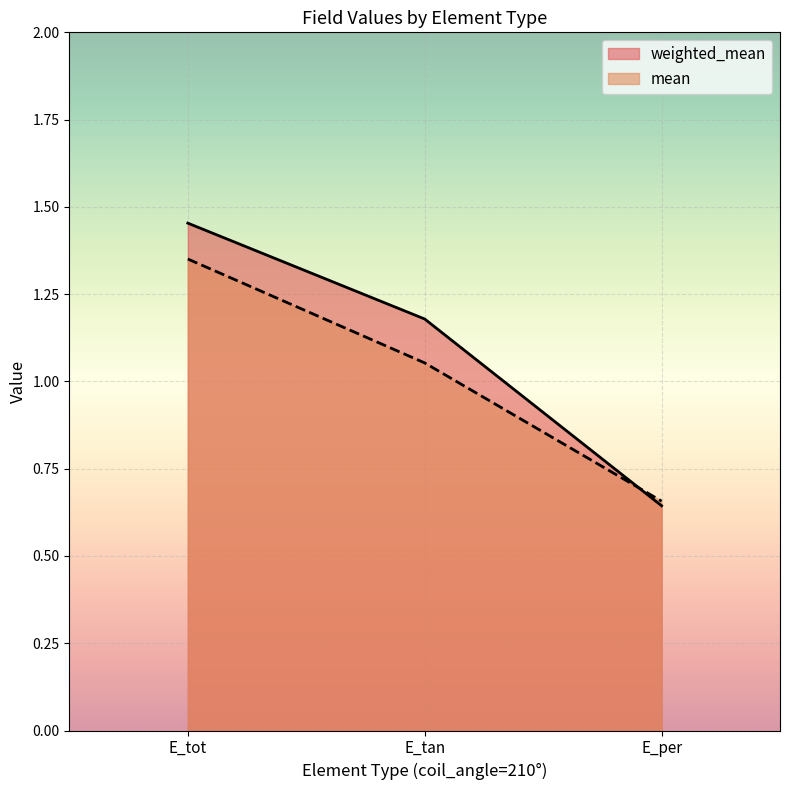

What is the label of the 2nd point from the right?

E_tan